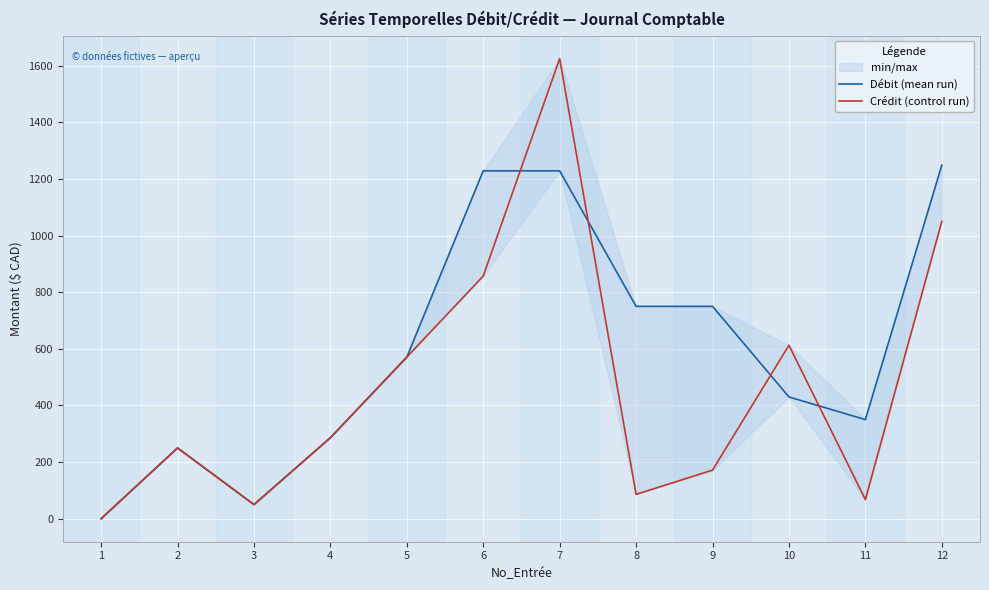

Reading right to left, what are all the values shown in this chart?

Débit (mean run): 12=1248.6	11=350.0	10=430.1	9=750.0	8=750.0	7=1228.7	6=1228.7	5=570.9	4=286.2	3=50.0	2=250.0	1=0.0
Crédit (control run): 12=1050.0	11=67.7	10=612.5	9=171.7	8=86.0	7=1625.0	6=857.1	5=570.9	4=286.2	3=50.0	2=250.0	1=0.0